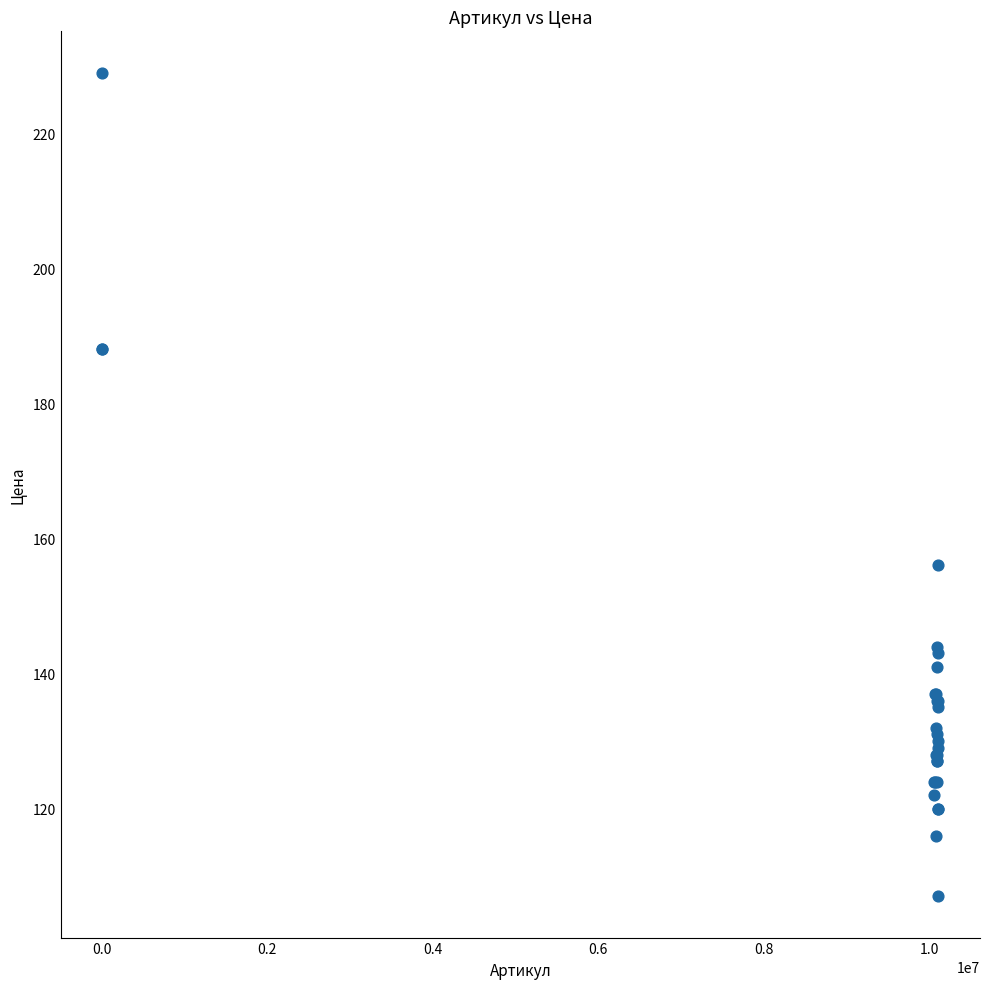

What Y value in the scatter plot is closest to 168?

156